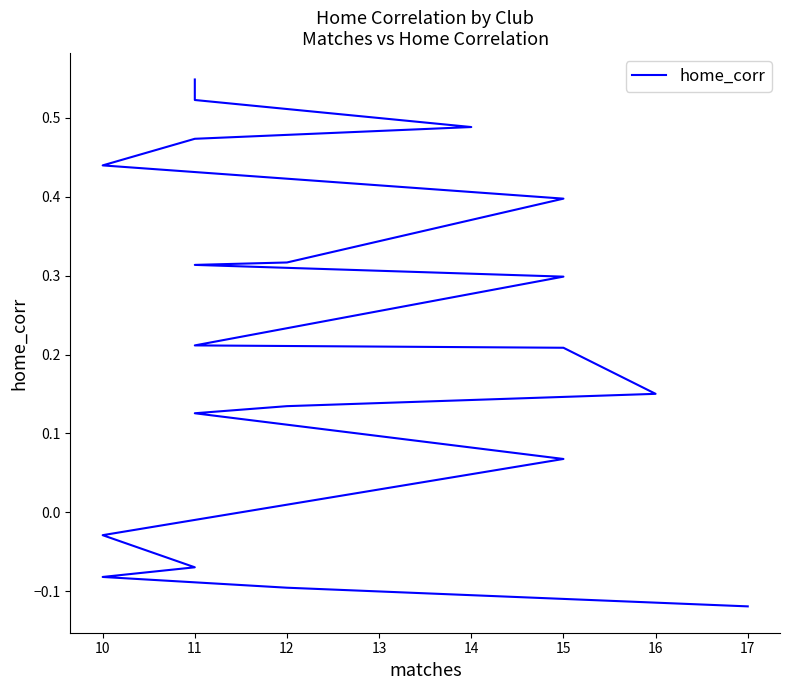

Does the chart have visible grid lines?

No